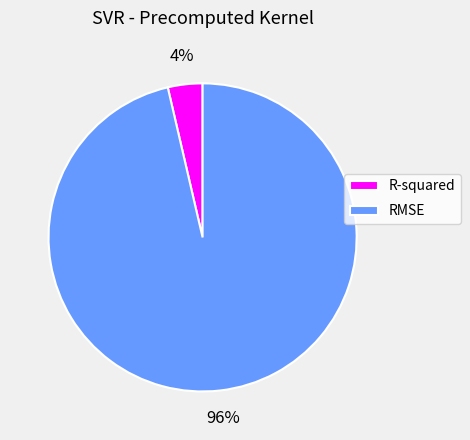

To the nearest percent, what is the combined percentage of RMSE and R-squared?

100%